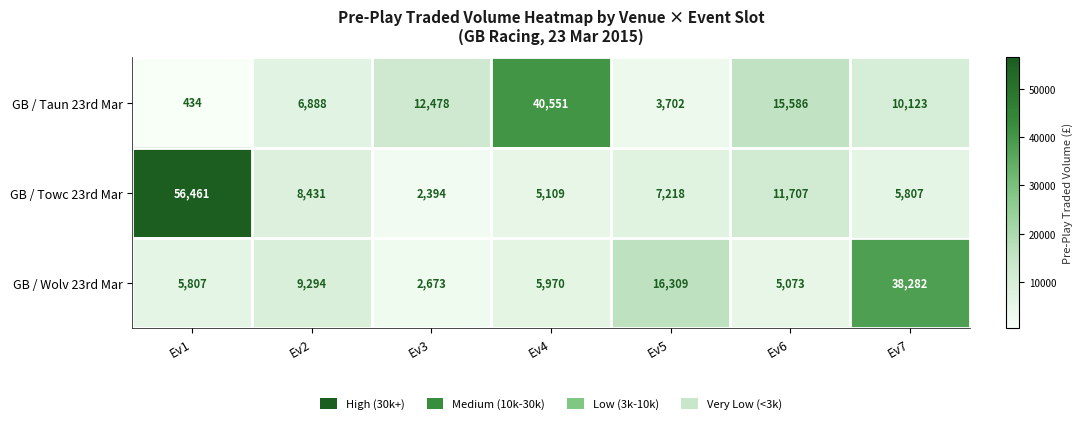

Count the number of data series in this chart.

3